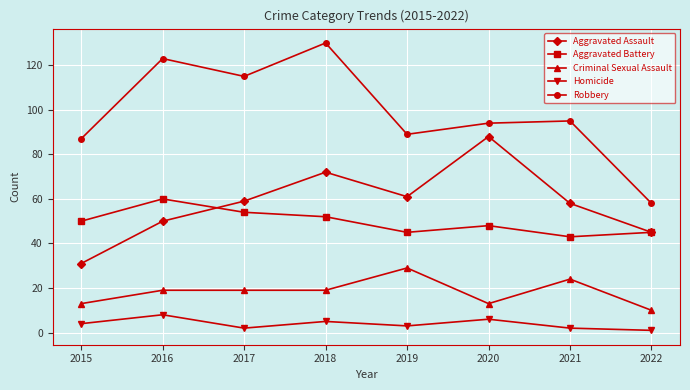

Count the Aggravated Battery values in the range 45 to 54.

6